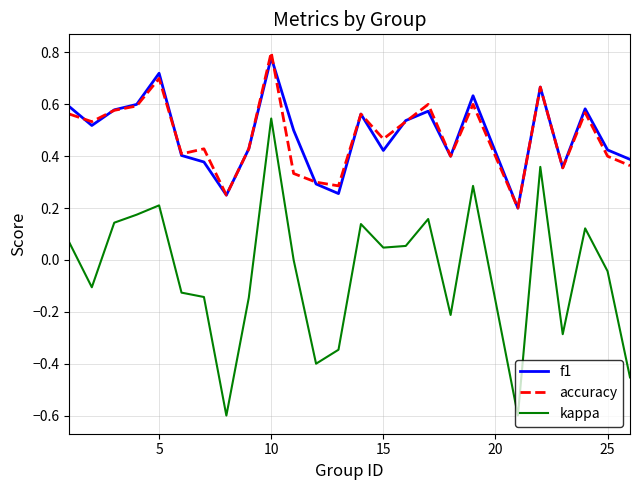

True or false: accuracy and kappa intersect in this chart.

False